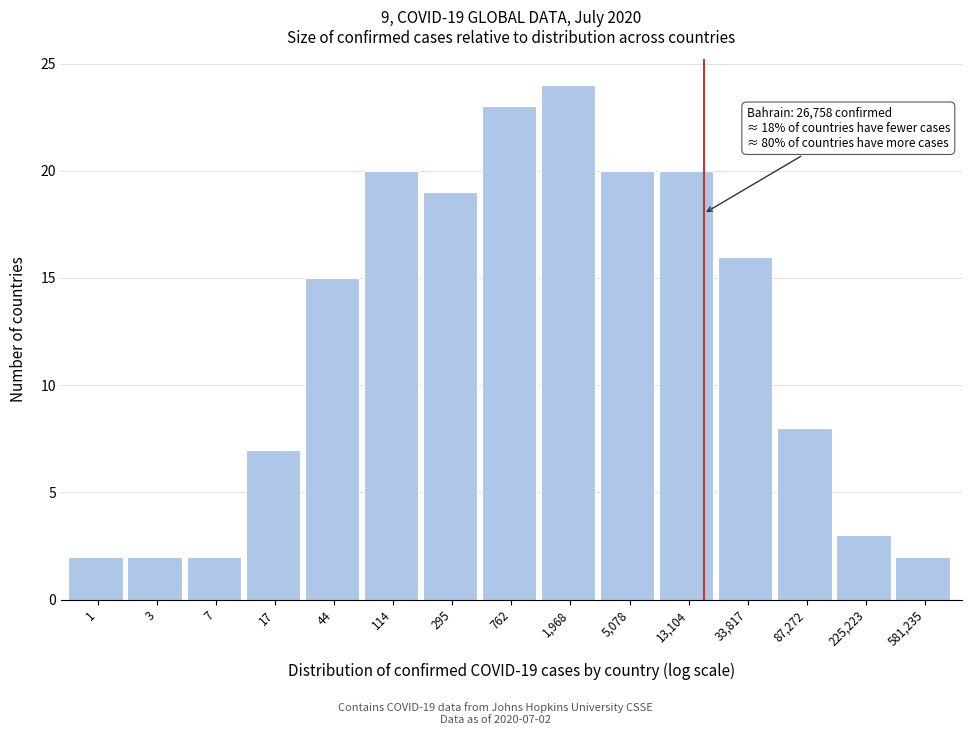

Reading left to right, what are all the values shown in this chart?

2	2	2	7	15	20	19	23	24	20	20	16	8	3	2